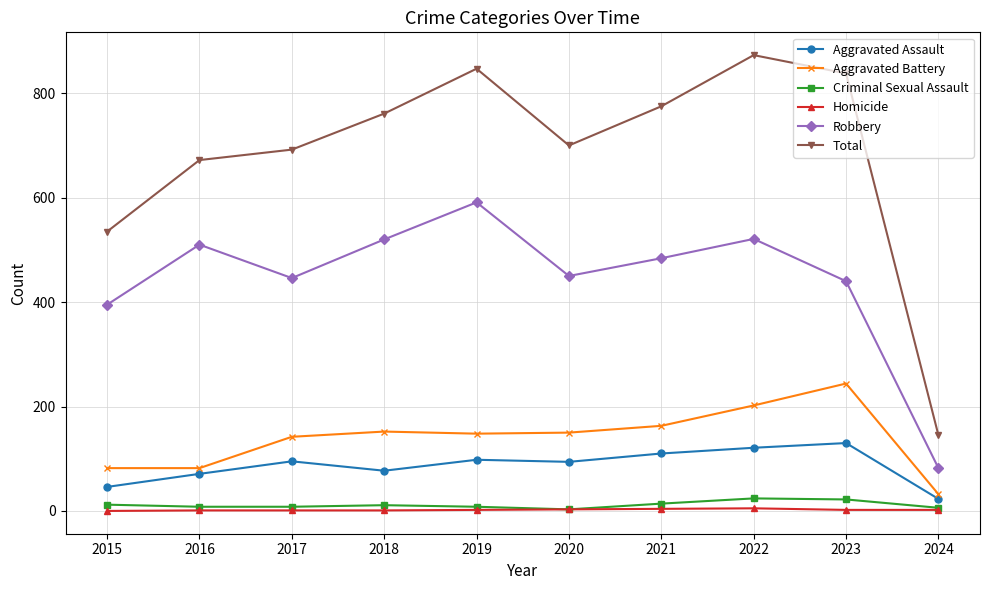

Which series has the largest range (max minus min)?

Total